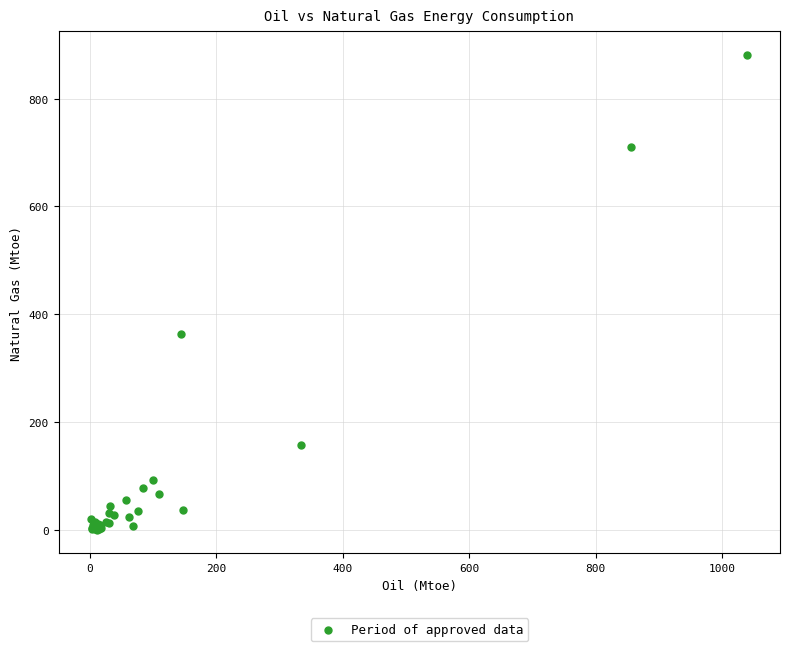

What Y value in the scatter plot is closest to 440?

362.5